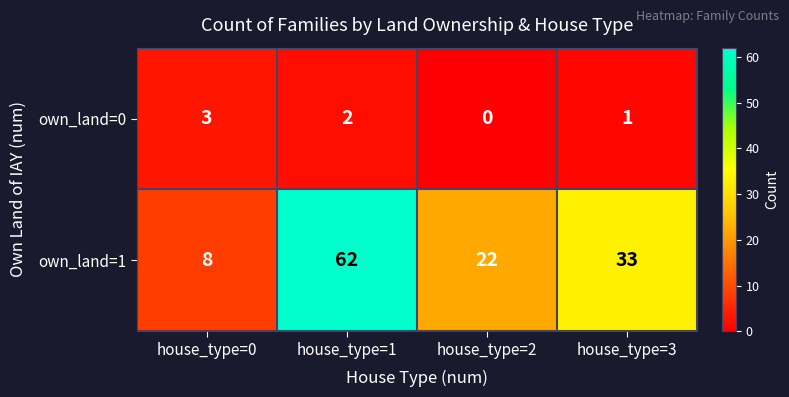

At which label does own_land=0 first exceed 2?

house_type=0